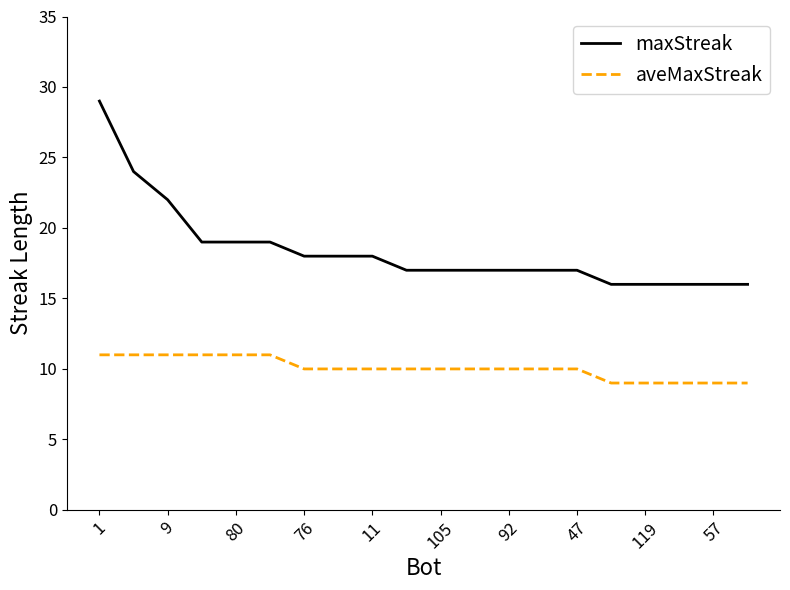

List the series in order of their peak value, highest first.

maxStreak, aveMaxStreak